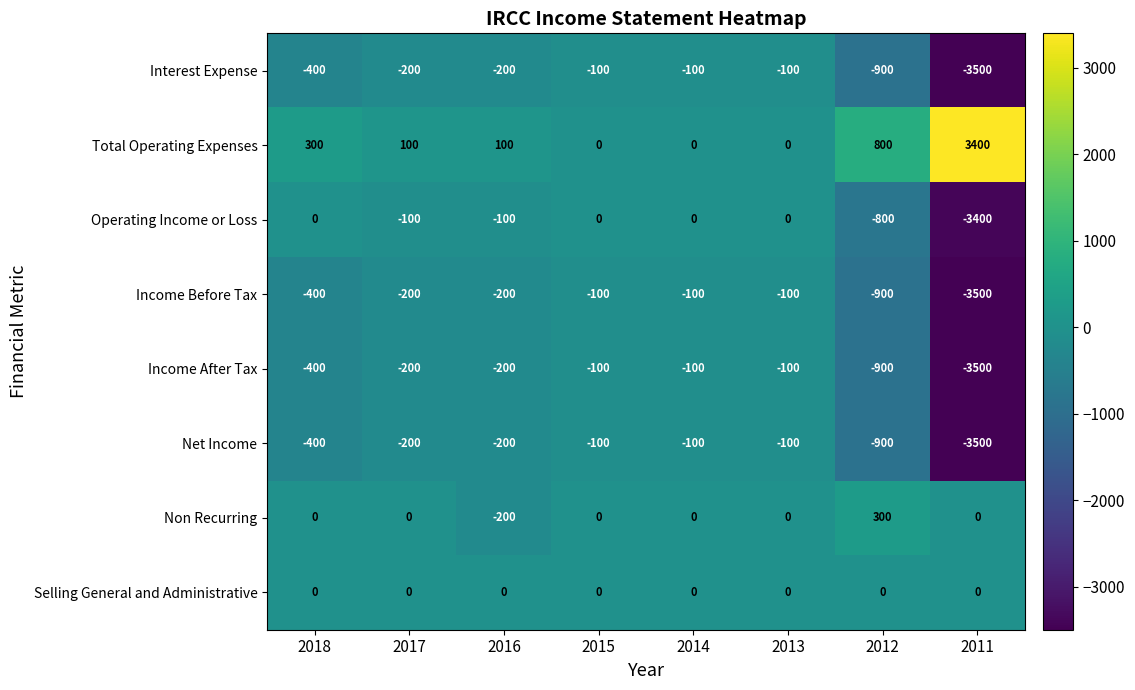

At which label does Total Operating Expenses first exceed 100?

2018